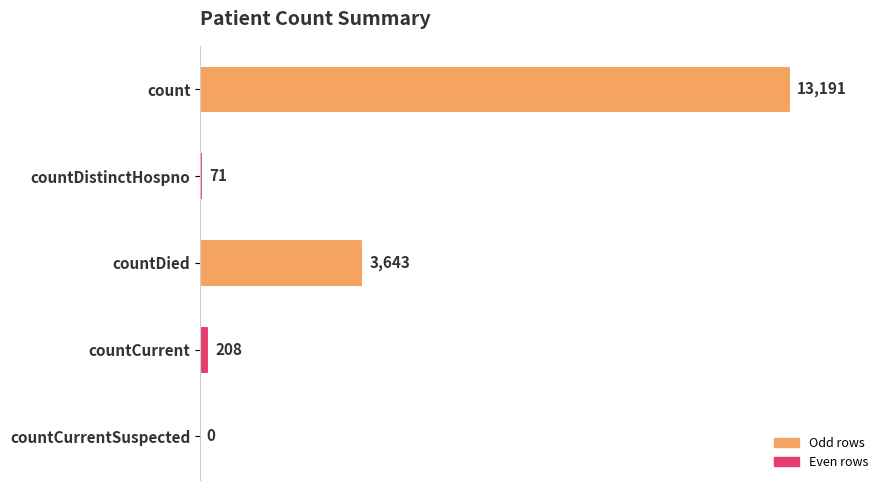

How many distinct data groups are displayed?

1